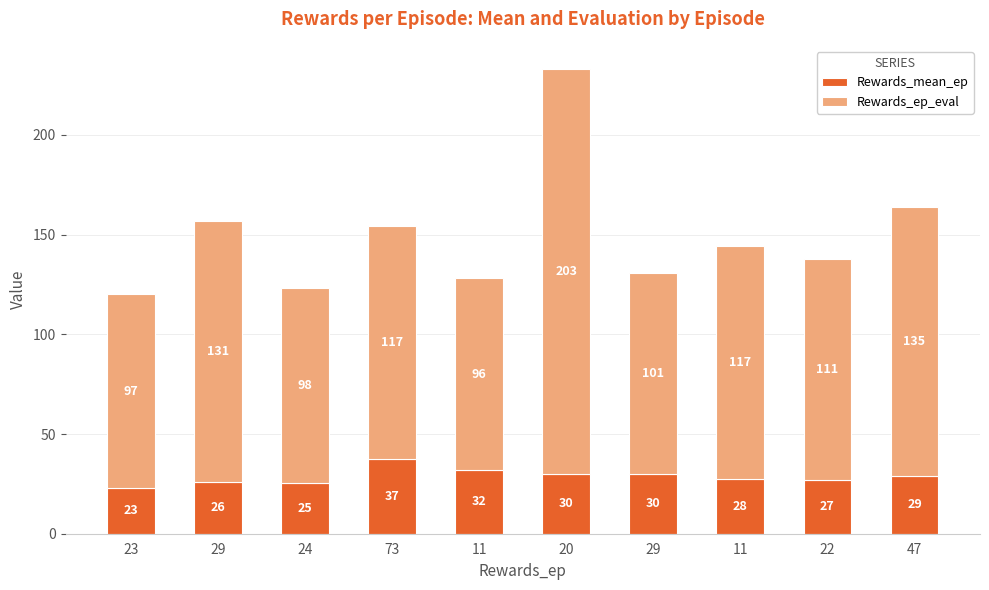

What are all the series names shown in the legend?

Rewards_mean_ep, Rewards_ep_eval